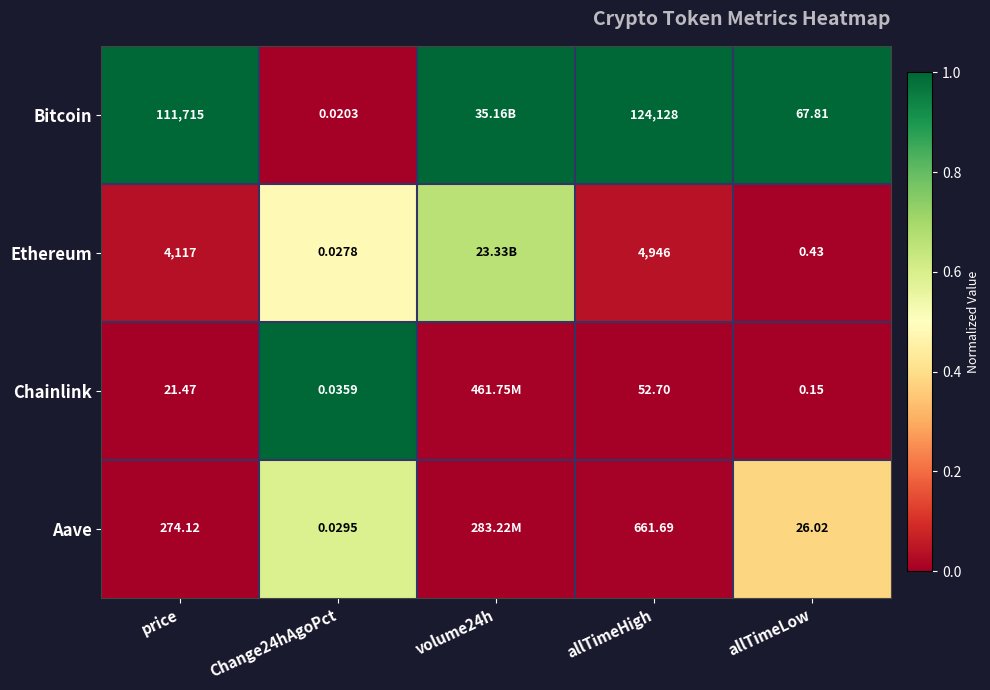

At price, list the series in order from largest to smallest.

Bitcoin, Ethereum, Aave, Chainlink